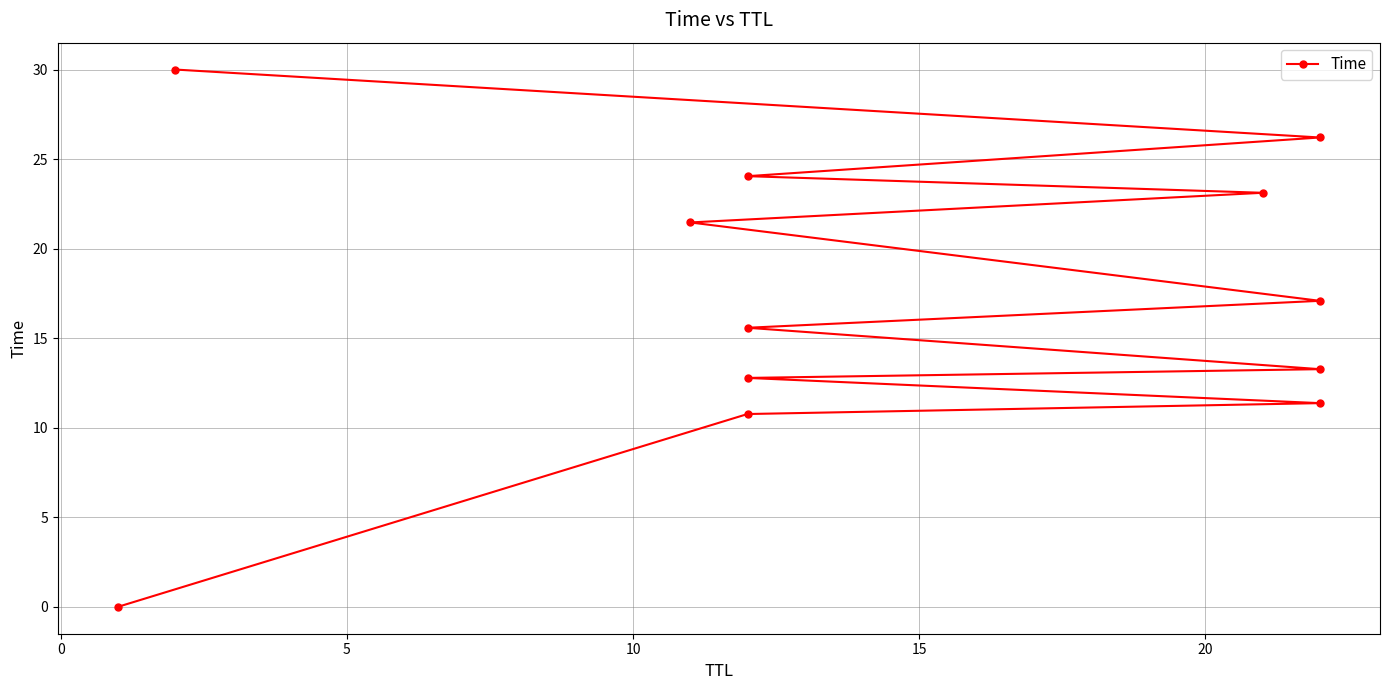

True or false: there are more than 0 points higher than both neighbors.

False